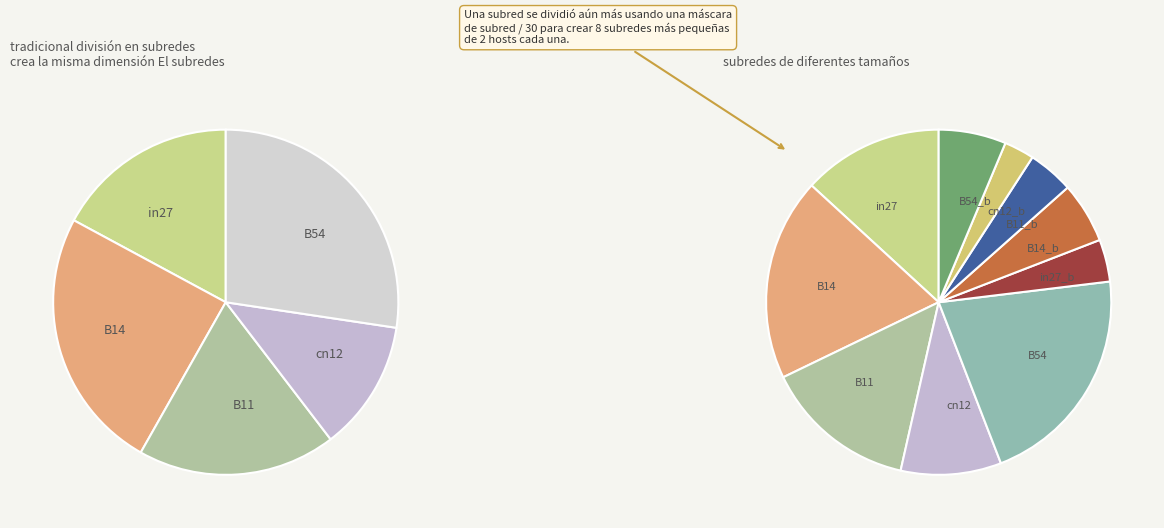

Which slice is the largest?

B54